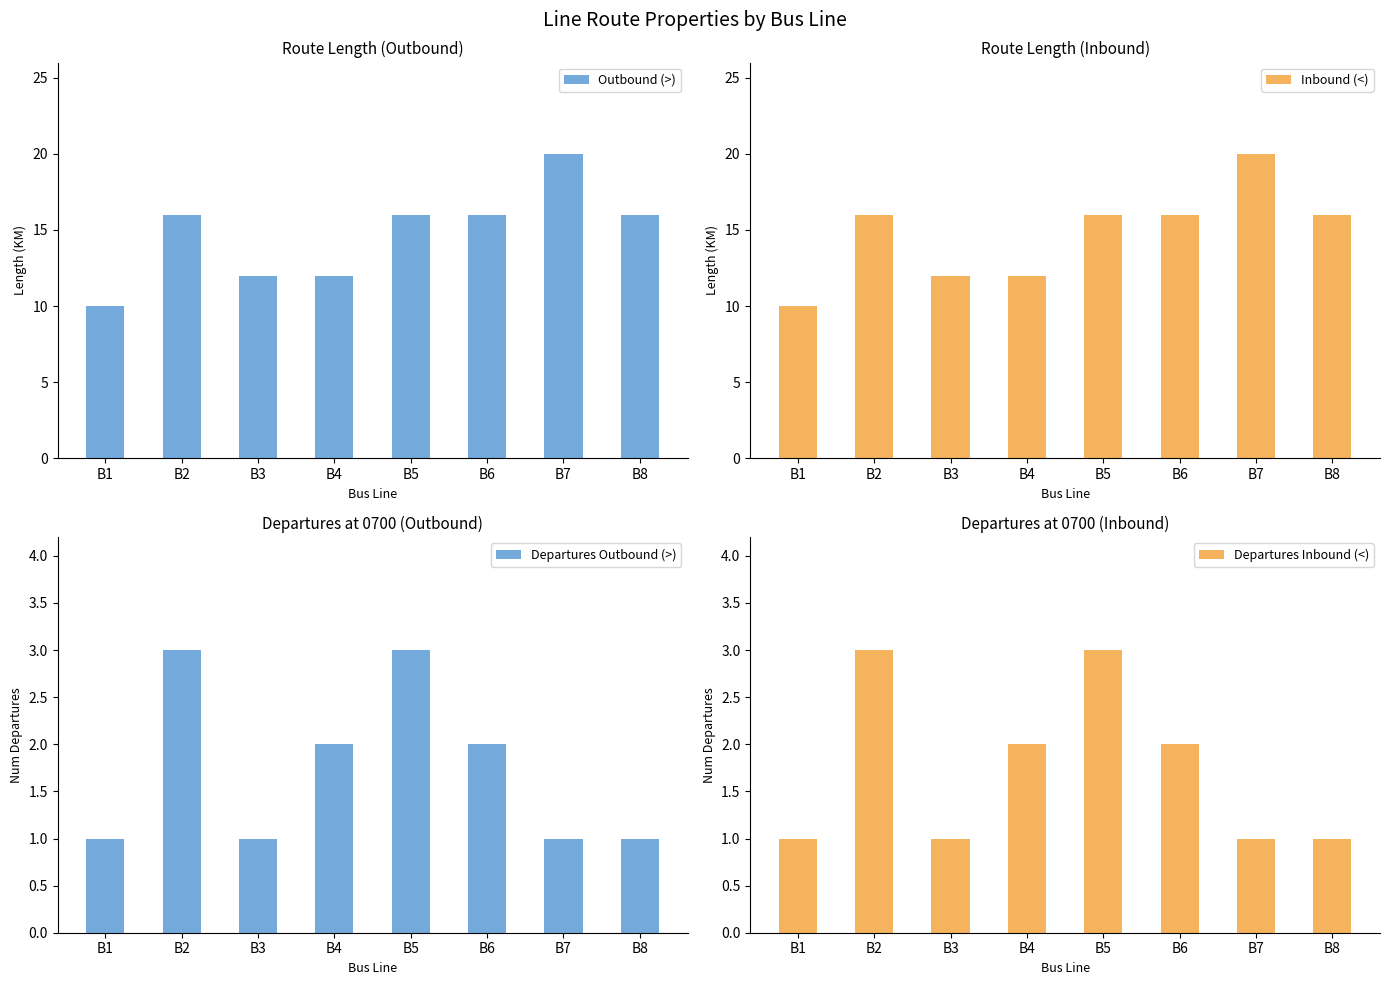

What is the sum of all Departures Outbound (>) values?

14